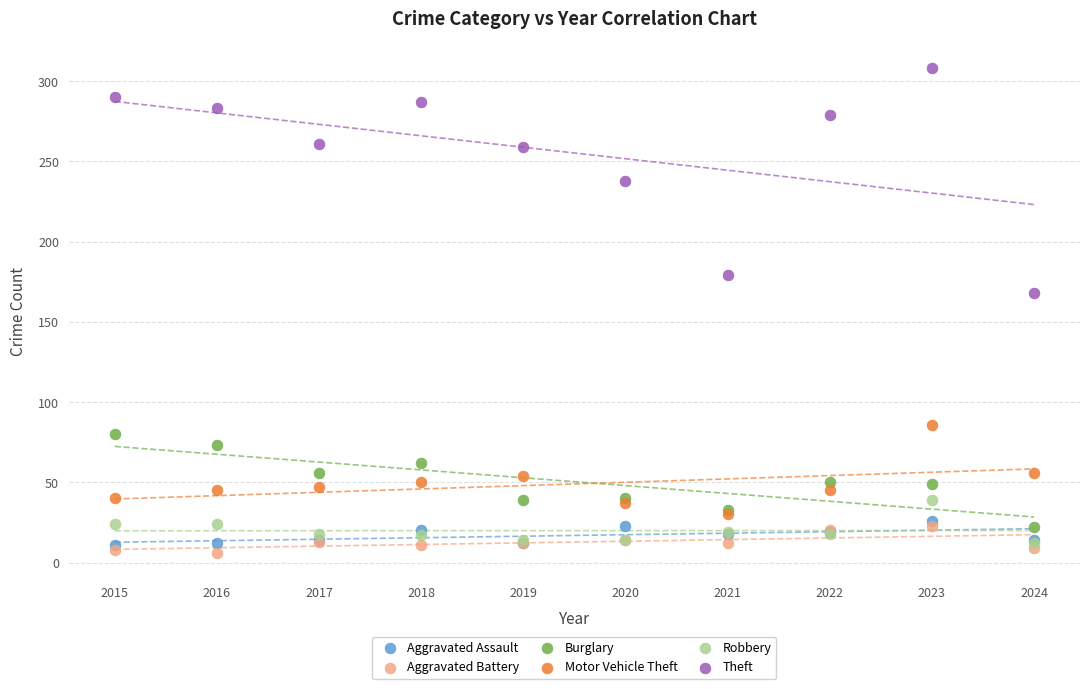

Across all series, what Y value is closest to 157?

168